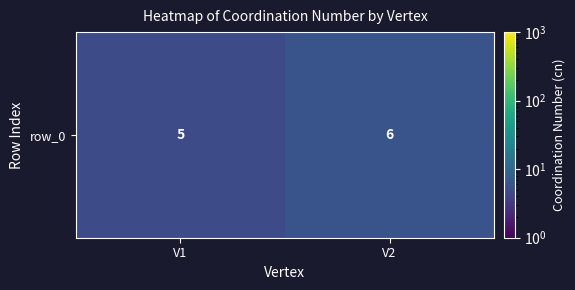

True or false: the data shows 5 at V1.

True